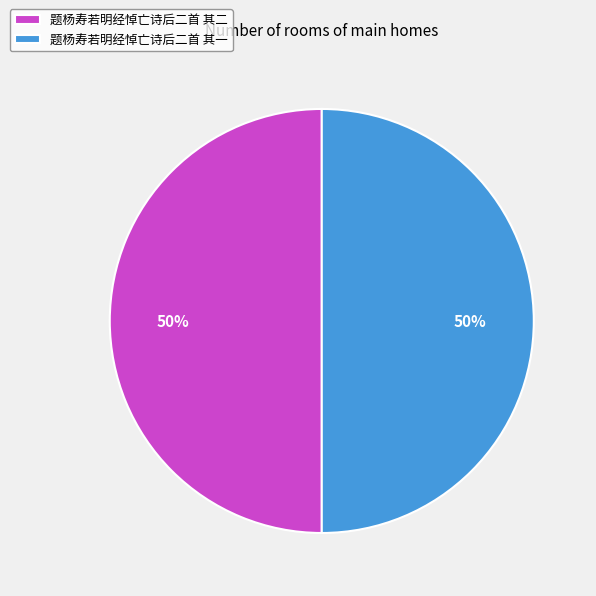

To the nearest percent, what is the combined percentage of 题杨寿若明经悼亡诗后二首 其二 and 题杨寿若明经悼亡诗后二首 其一?

100%